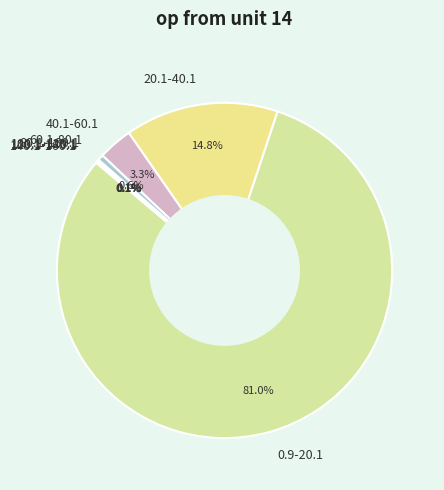

Between 40.1-60.1 and 60.1-80.1, which is larger?

40.1-60.1